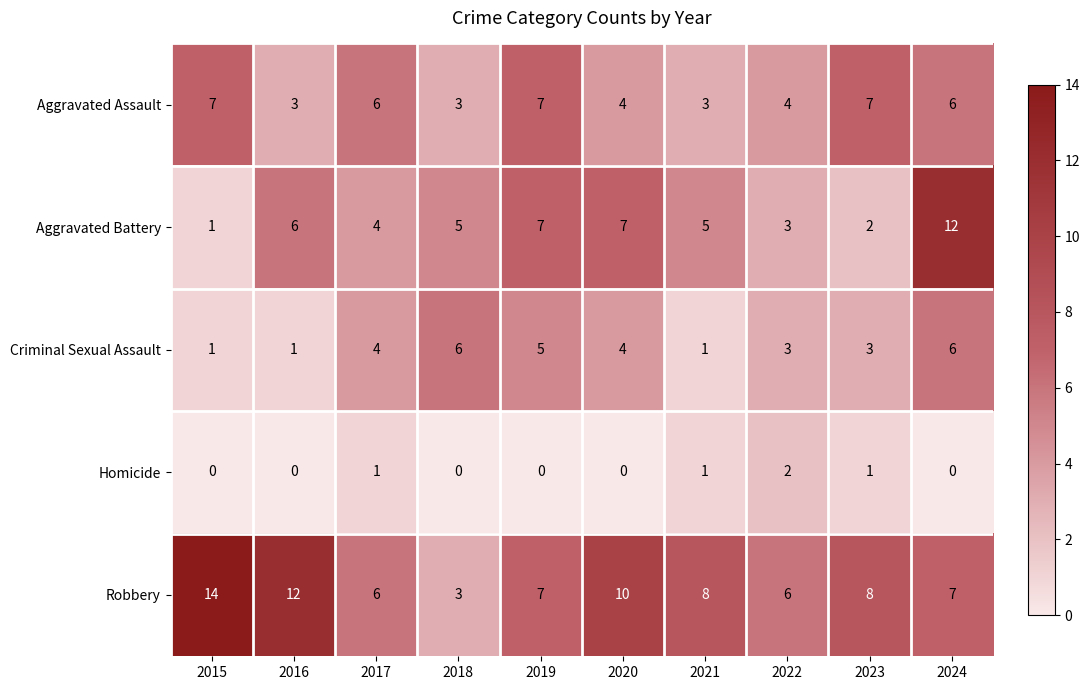

What is the difference between the highest and lowest values at 2020?

10